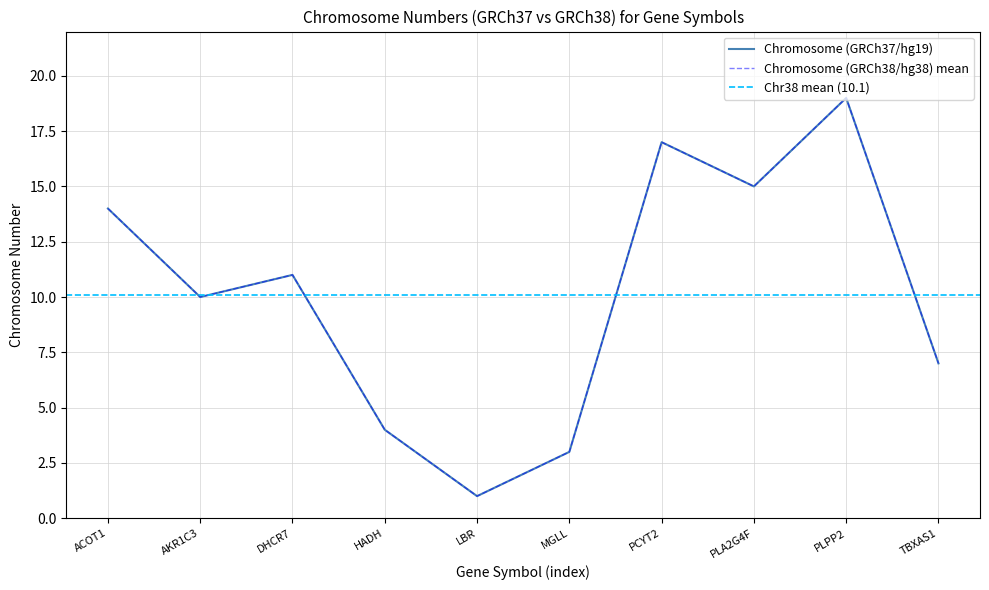

At which category does Chromosome (GRCh38/hg38) reach its first local peak?

DHCR7